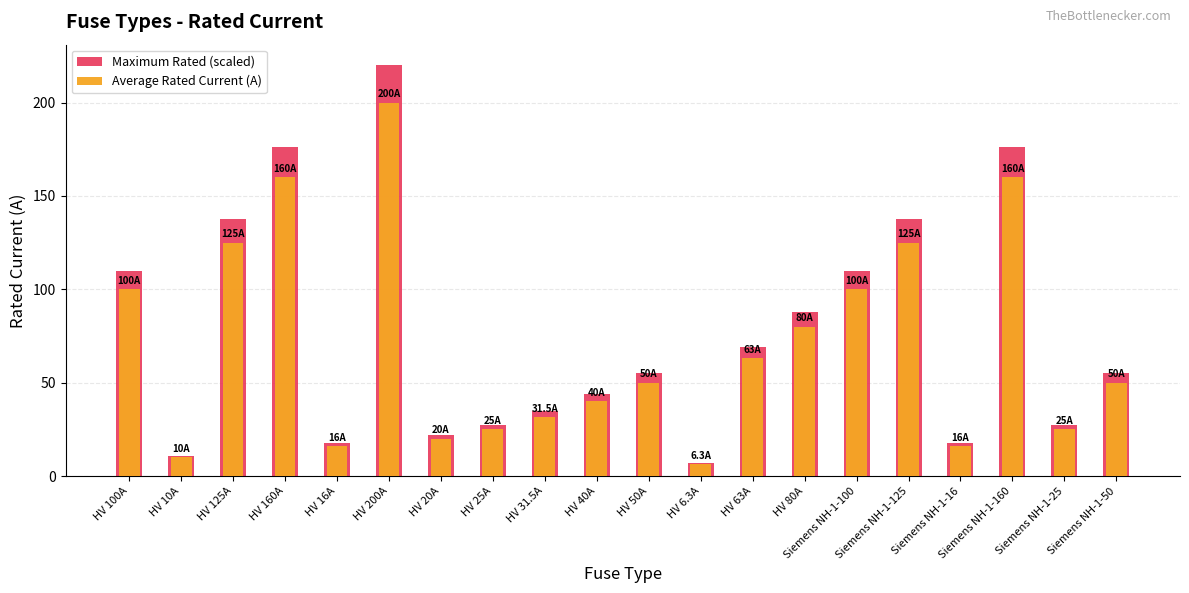

Where does the Maximum Rated (scaled) series first go above 55?

HV 100A